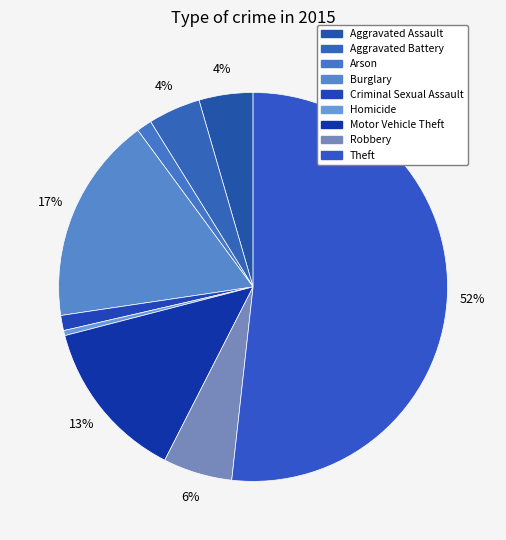

What percentage do Robbery and Criminal Sexual Assault together represent?

7.0%